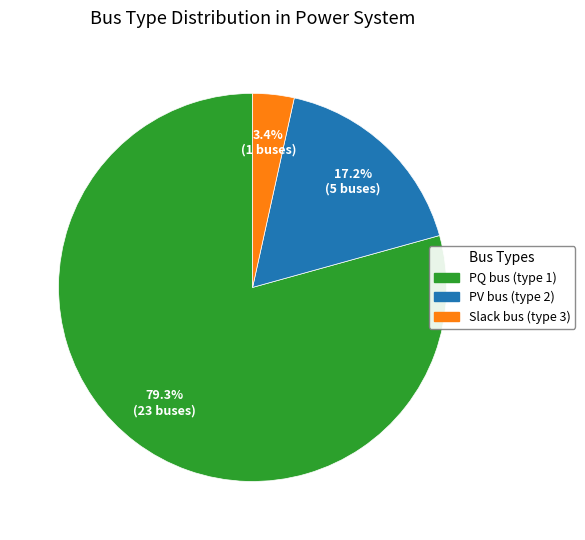

Between PQ bus (type 1) and PV bus (type 2), which is larger?

PQ bus (type 1)